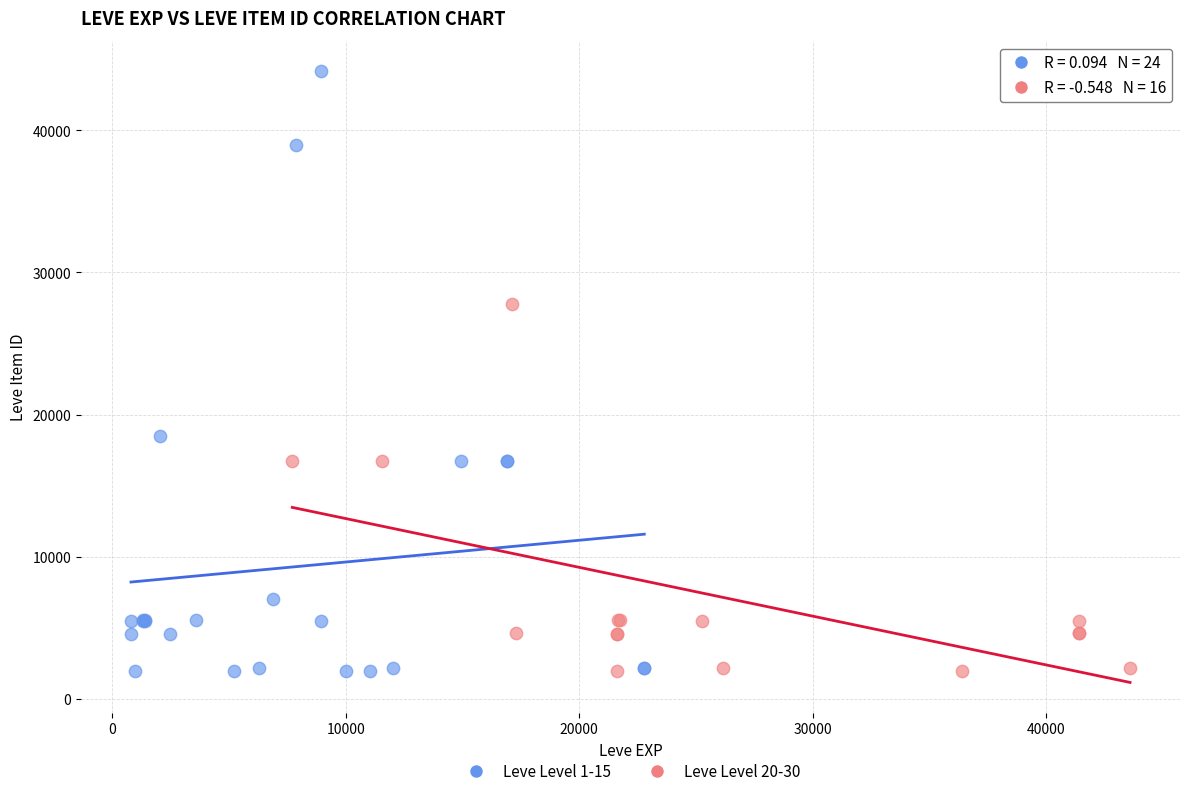

Which series contains the highest Y value?

Leve Level 1-15